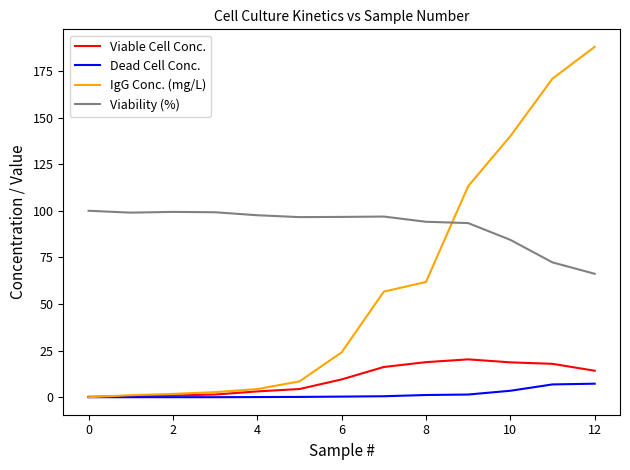

Which series has the largest total across all categories?

Viability (%)